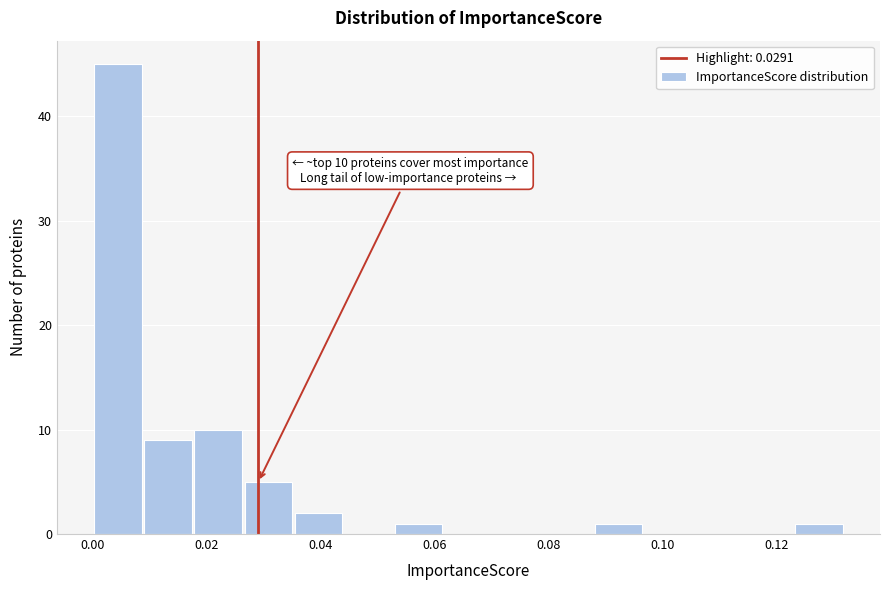

Which range on the x-axis has the tallest bar?

0.000 to 0.008